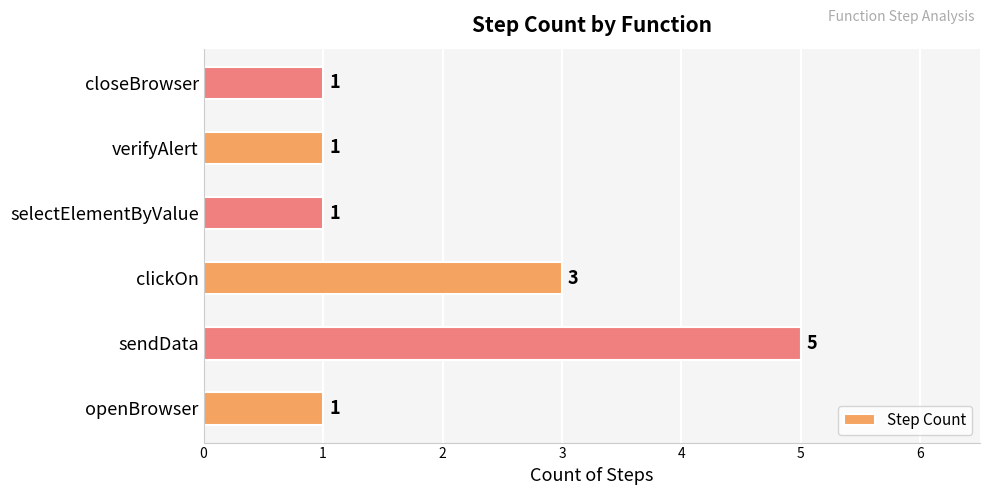

What is the change in value from sendData to closeBrowser?

-4